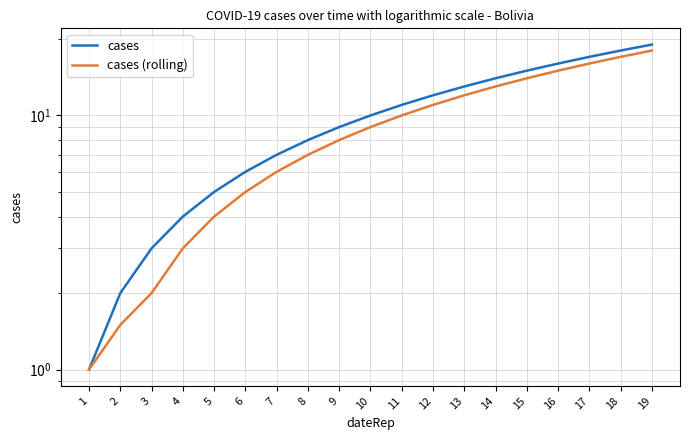

Rank the categories by cases (rolling) value from highest to lowest.

19, 18, 17, 16, 15, 14, 13, 12, 11, 10, 9, 8, 7, 6, 5, 4, 3, 2, 1